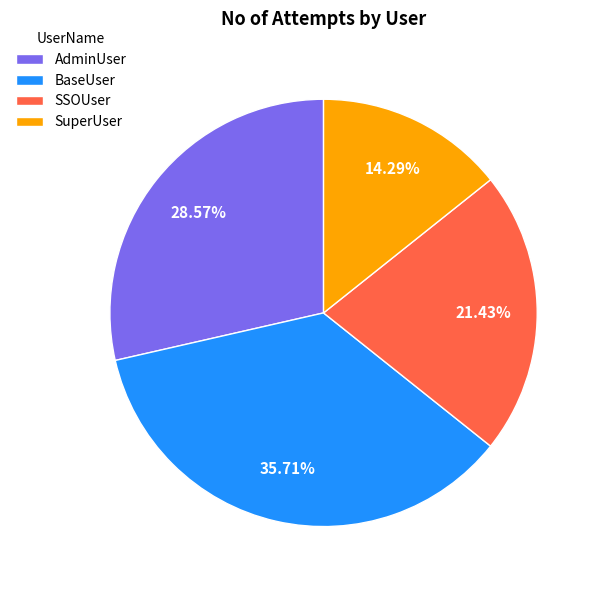

To the nearest percent, what percentage of the pie is SuperUser?

14%